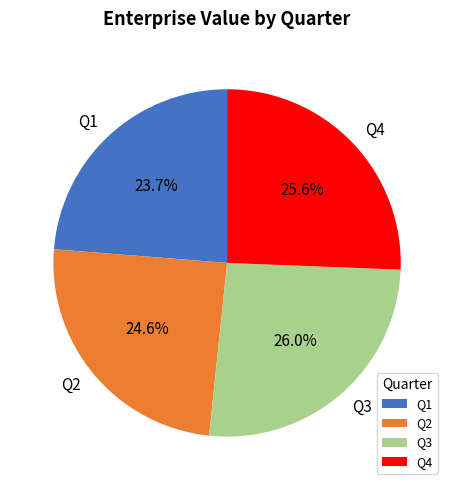

Is Q3 the majority of the pie?

No